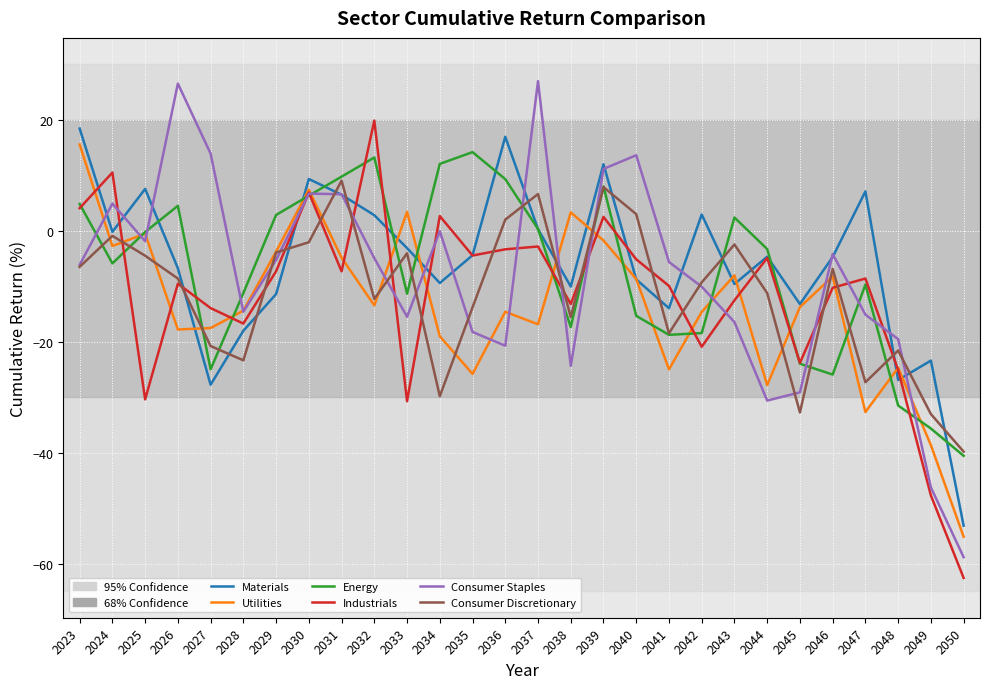

Does the chart have visible grid lines?

Yes